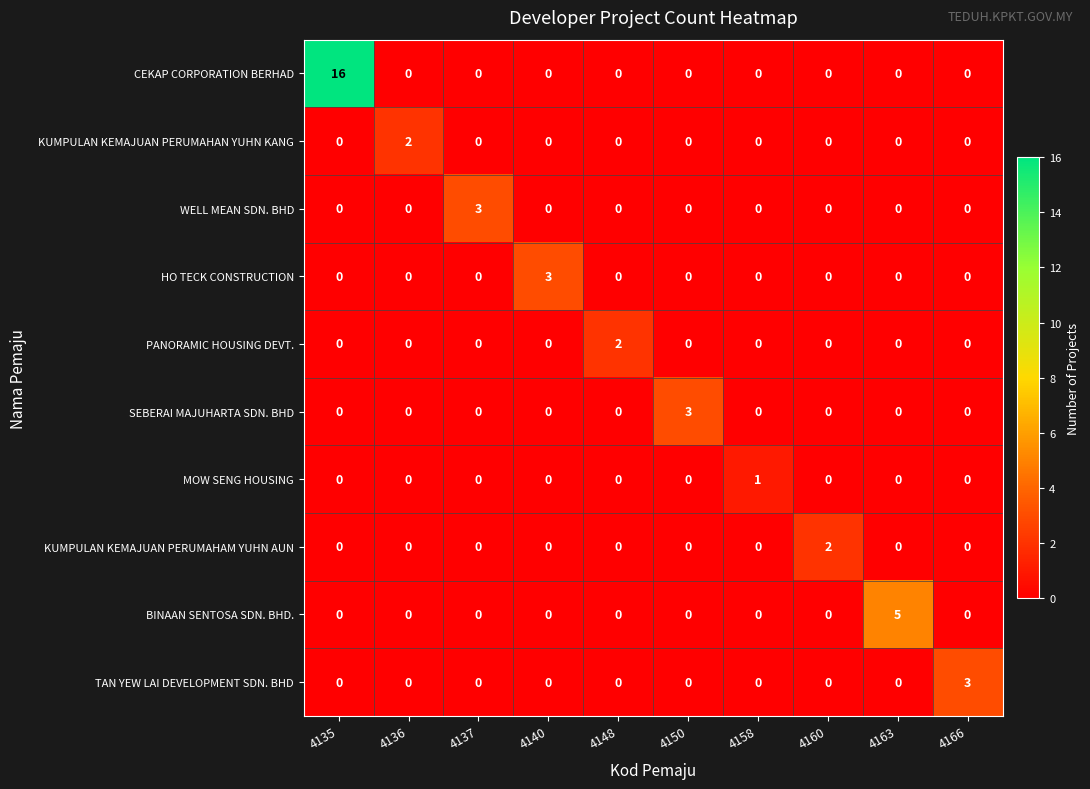

Count the MOW SENG HOUSING values in the range 0 to 1.

10